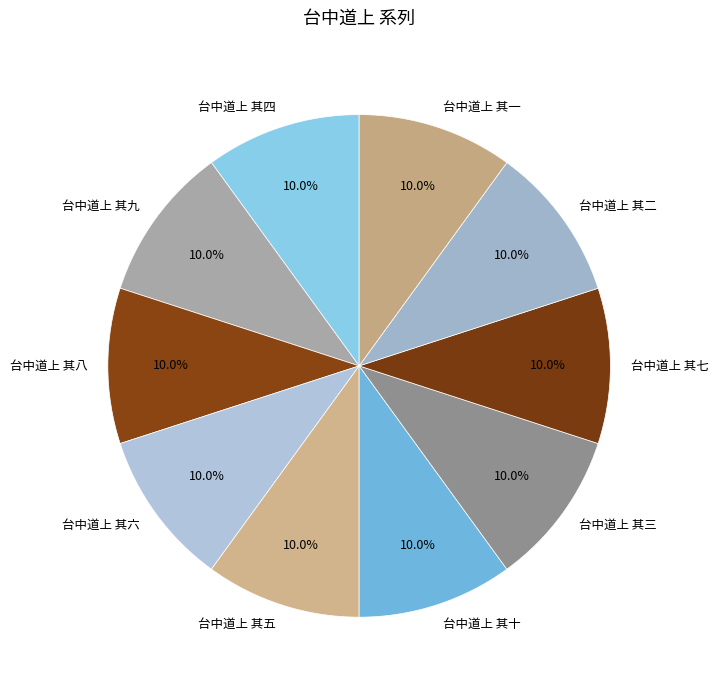

What is the ratio of the value at 台中道上 其六 to the value at 台中道上 其十?

1.0